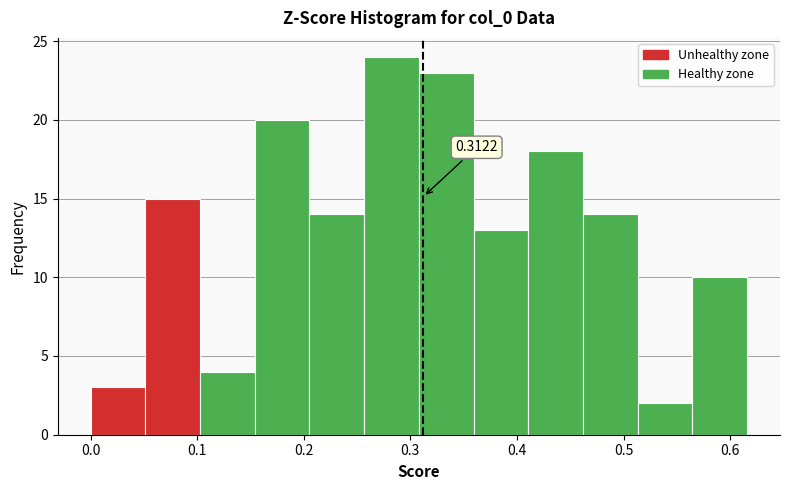

Which range on the x-axis has the tallest bar?

0.26 to 0.31